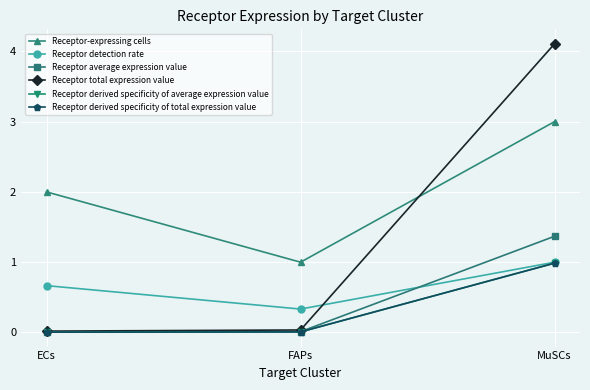

Does the chart display data point markers on the line(s)?

Yes